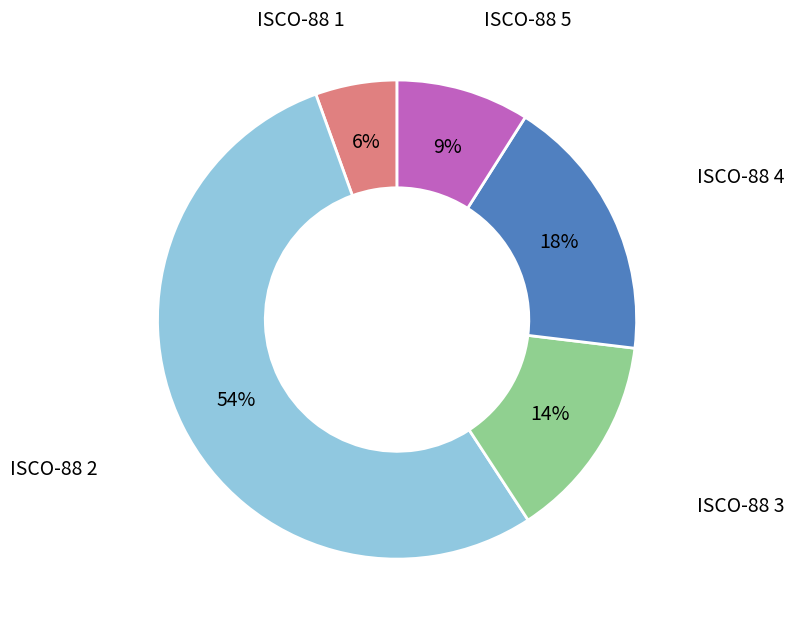

To the nearest percent, what is the difference between the largest and smallest slice percentages?

48%